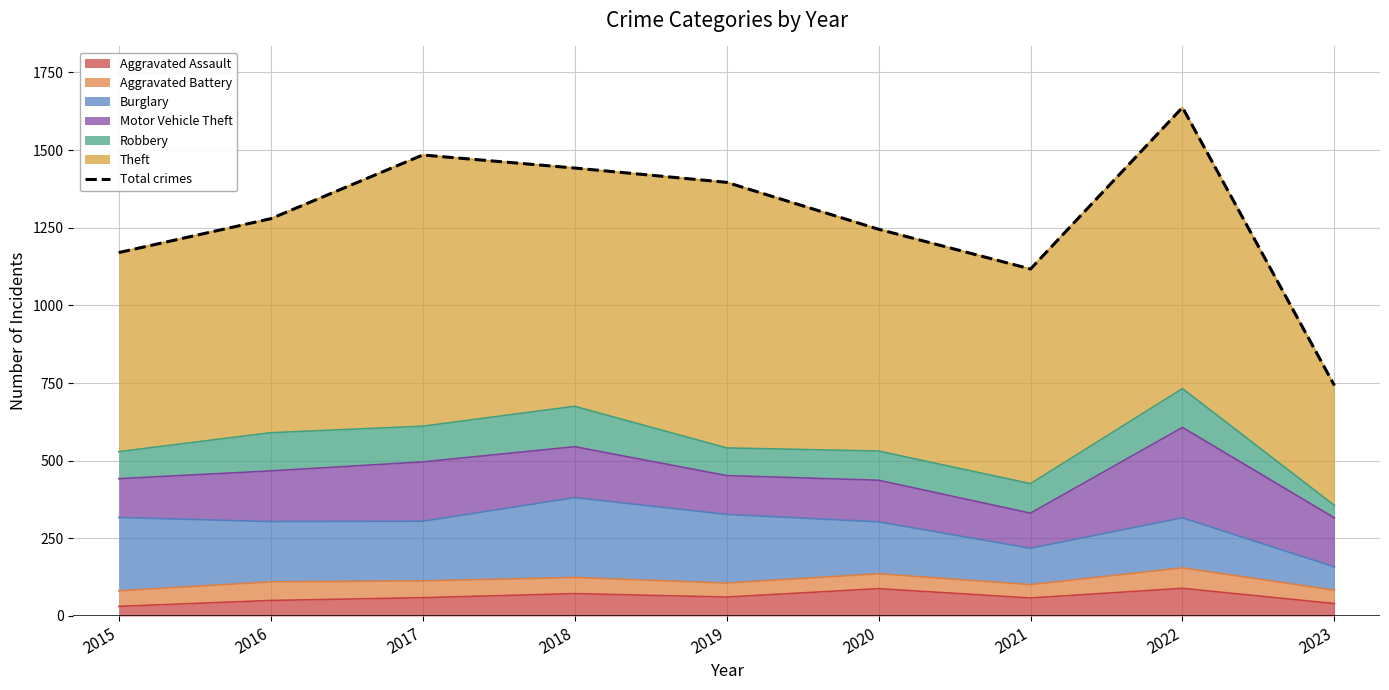

How many categories are shown in the chart?

9